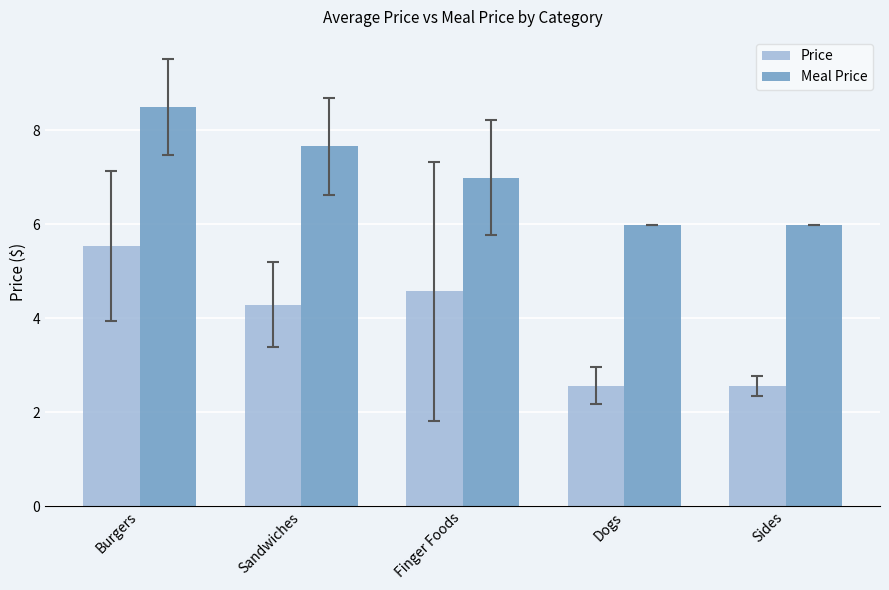

The value of Meal Price at Sandwiches is 13.7. True or false?

False